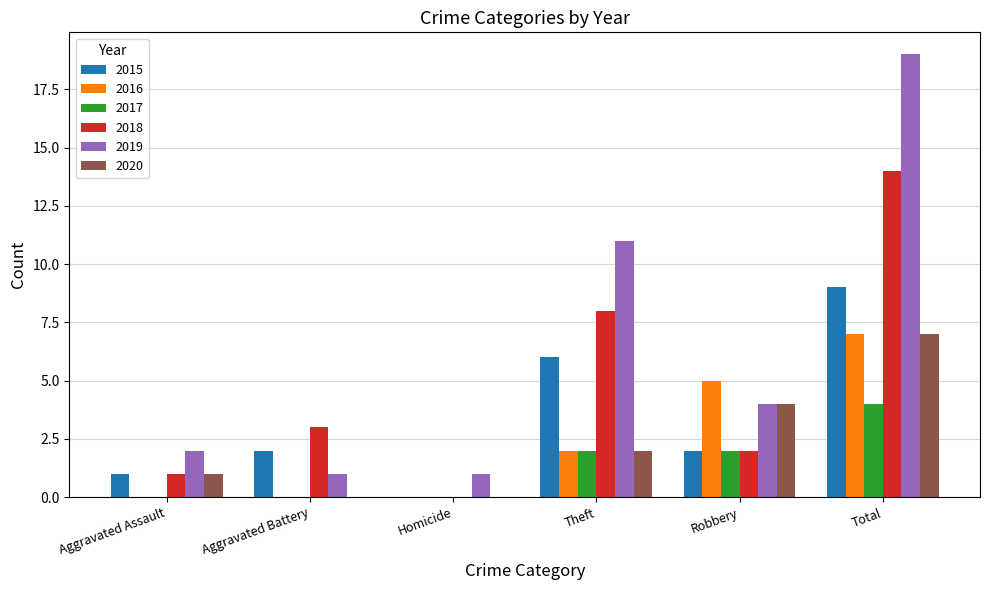

Is it true that 2017 equals 3 at Aggravated Battery?

False